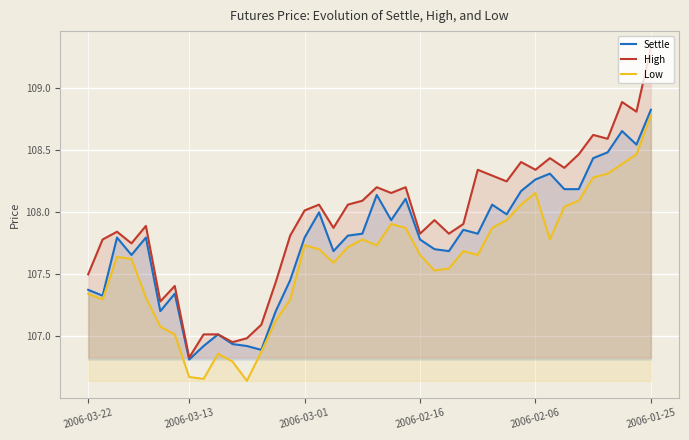

What position from the right is 10?

30